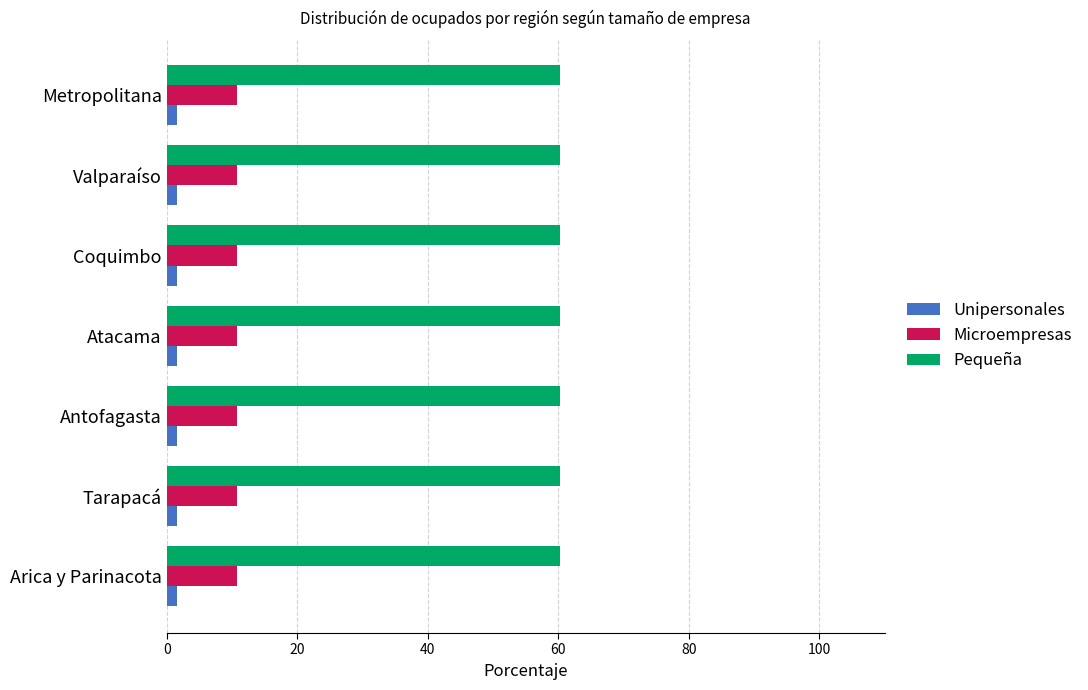

At how many categories does at least one series exceed 4?

7